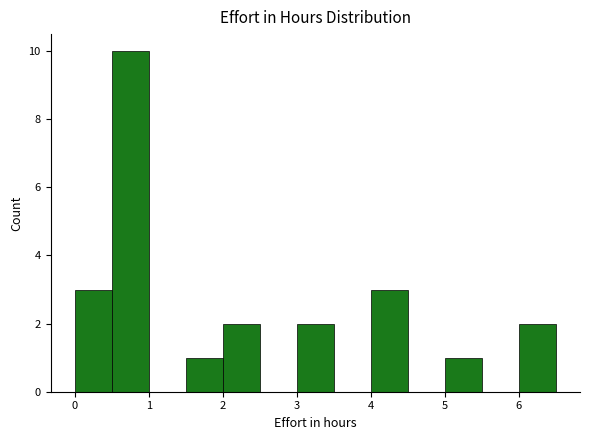

Reading left to right, transcribe this chart: for each bar, give the range it covers on the x-axis and its height. The values are not printed on the chart, so give them approximately, as read against the axis.

0.0 to 0.5: 3
0.5 to 1.0: 10
1.0 to 1.5: 0
1.5 to 2.0: 1
2.0 to 2.5: 2
2.5 to 3.0: 0
3.0 to 3.5: 2
3.5 to 4.0: 0
4.0 to 4.5: 3
4.5 to 5.0: 0
5.0 to 5.5: 1
5.5 to 6.0: 0
6.0 to 6.5: 2